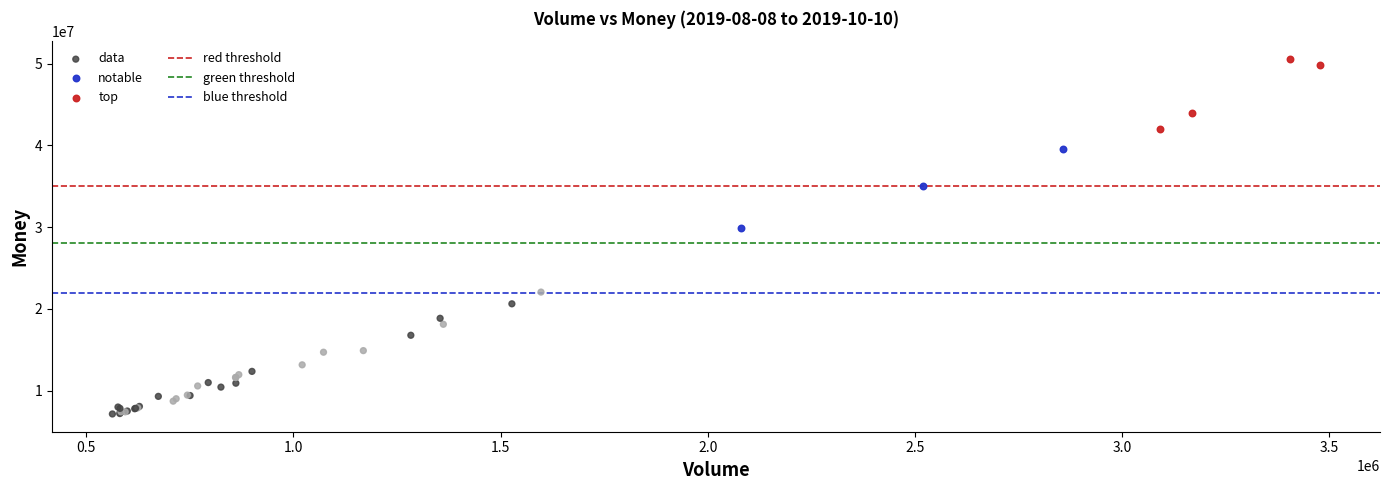

Which series contains the highest Y value?

top